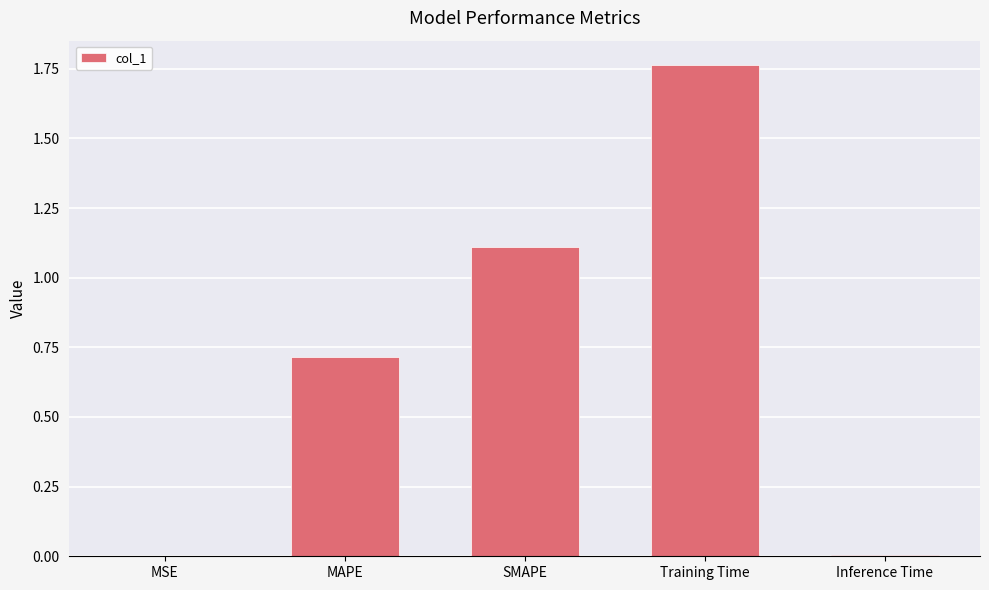

Between Inference Time and SMAPE, which is larger?

SMAPE